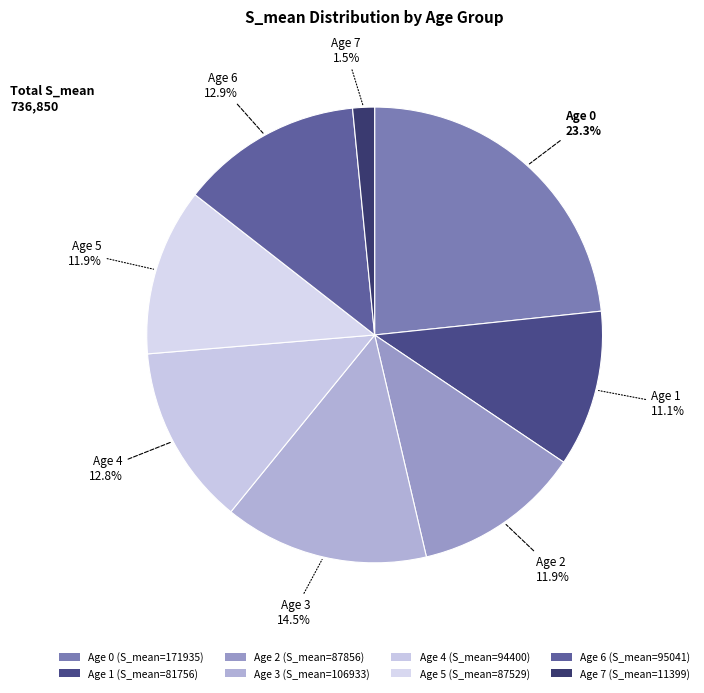

Rank the categories by value from highest to lowest.

0, 3, 6, 4, 2, 5, 1, 7